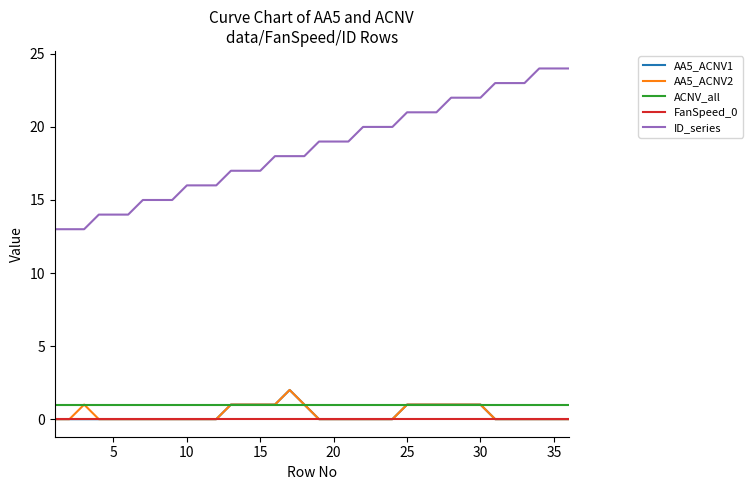

Which series has the largest range (max minus min)?

ID_series